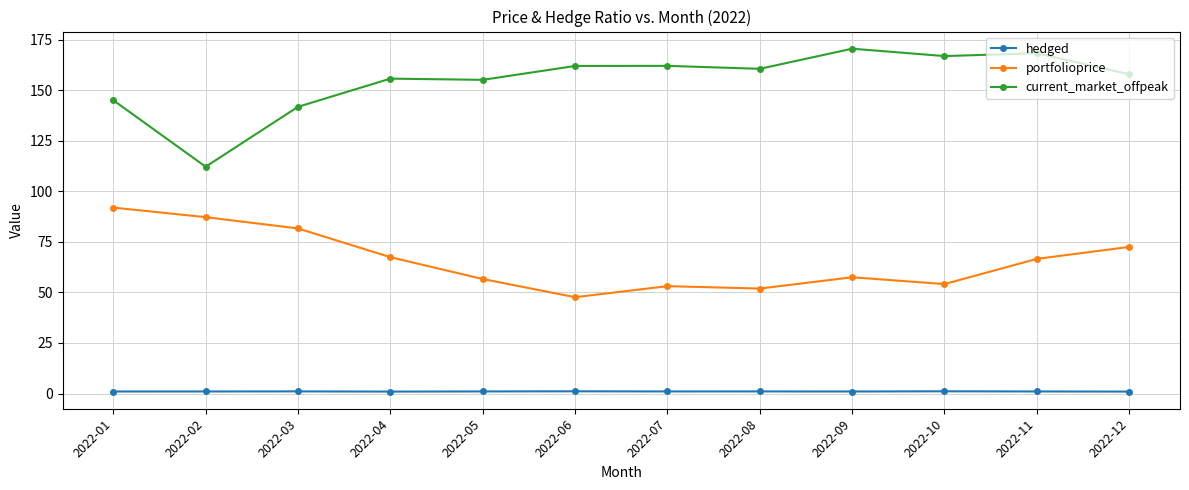

What are all the series names shown in the legend?

hedged, portfolioprice, current_market_offpeak